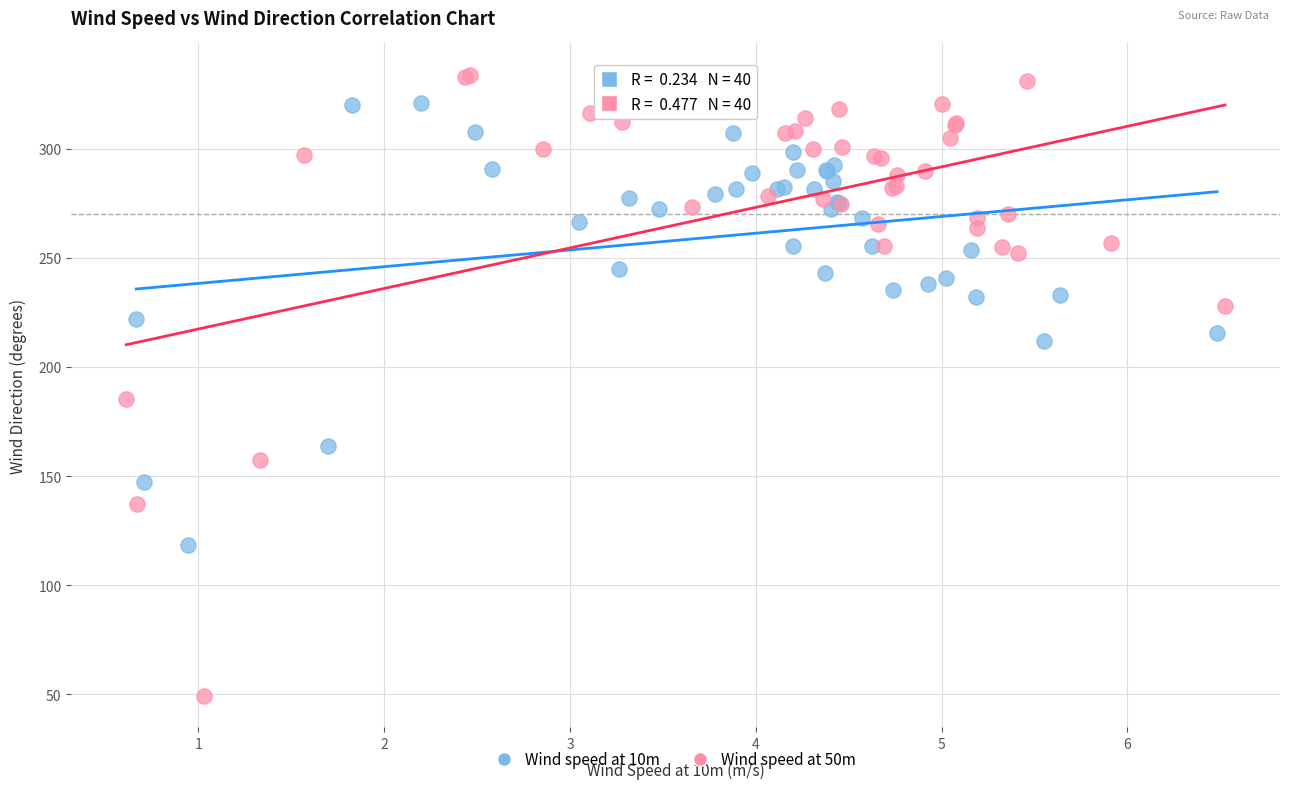

Which series has the widest spread of Y values?

Wind speed at 50m